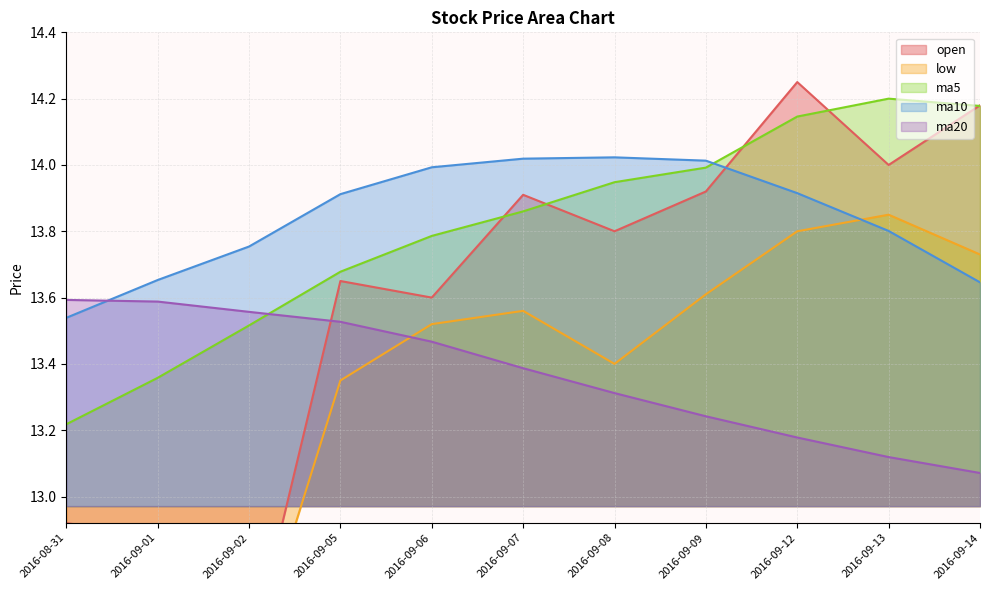

Between which two adjacent categories do ma5 and ma10 first intersect?

2016-09-09 and 2016-09-12